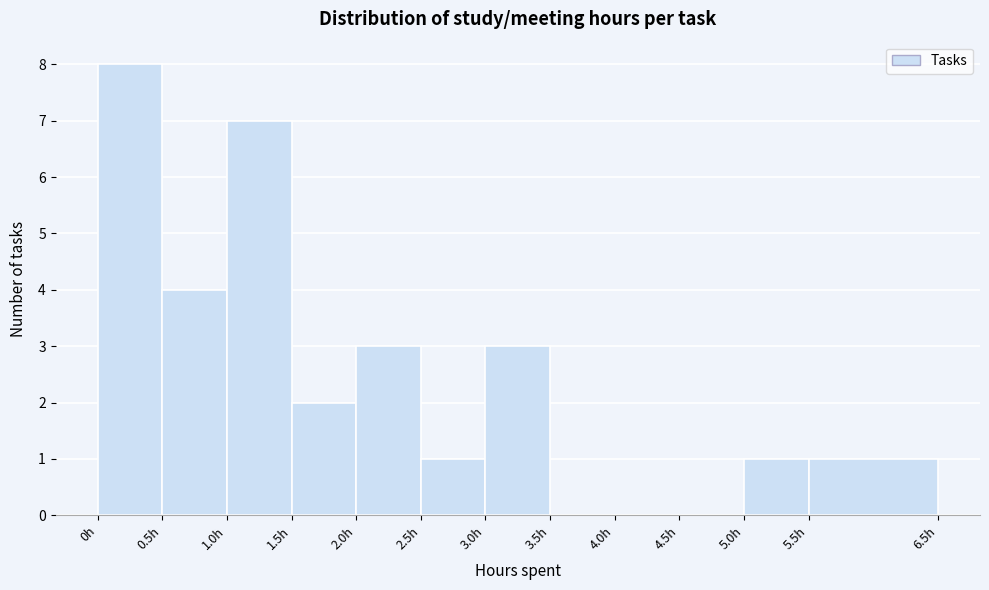

Reading left to right, transcribe this chart: for each bar, give the range it covers on the x-axis and its height. The values are not printed on the chart, so give them approximately, as read against the axis.

0.0 to 0.5: 8
0.5 to 1.0: 4
1.0 to 1.5: 7
1.5 to 2.0: 2
2.0 to 2.5: 3
2.5 to 3.0: 1
3.0 to 3.5: 3
3.5 to 4.0: 0
4.0 to 4.5: 0
4.5 to 5.0: 0
5.0 to 5.5: 1
5.5 to 6.5: 1